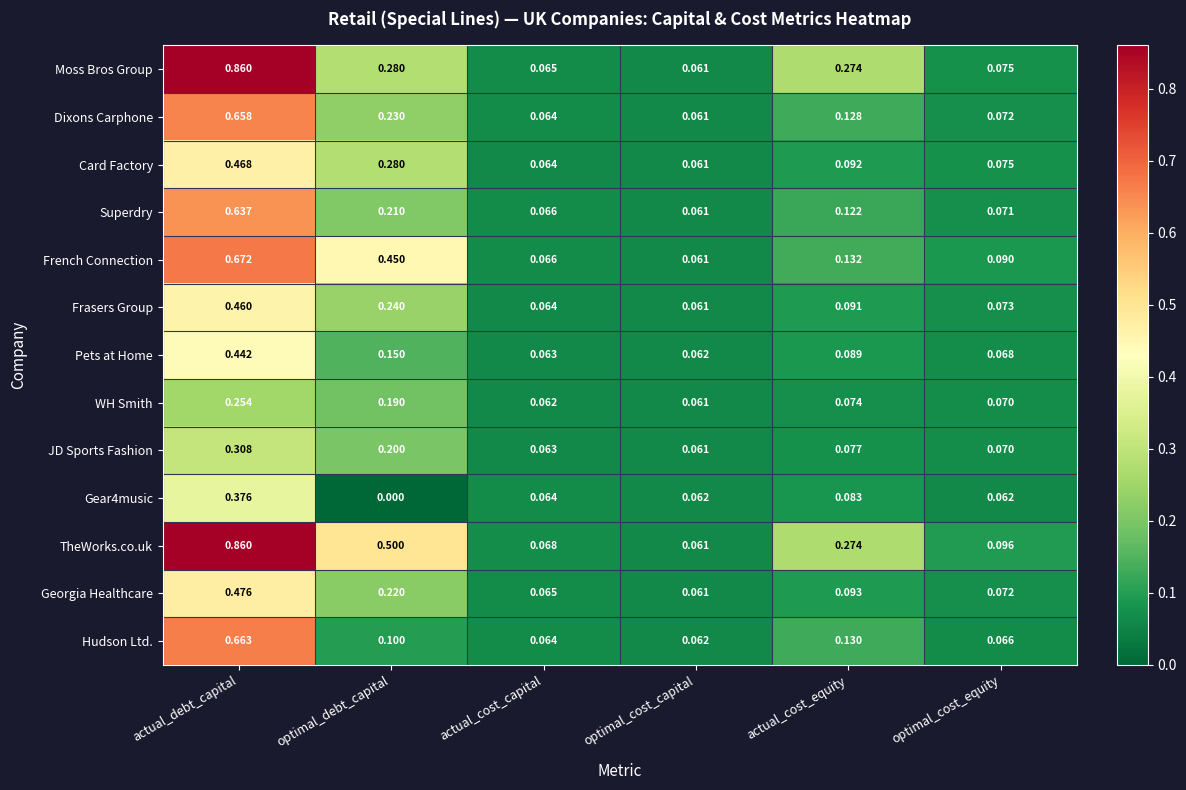

Count the number of data series in this chart.

13